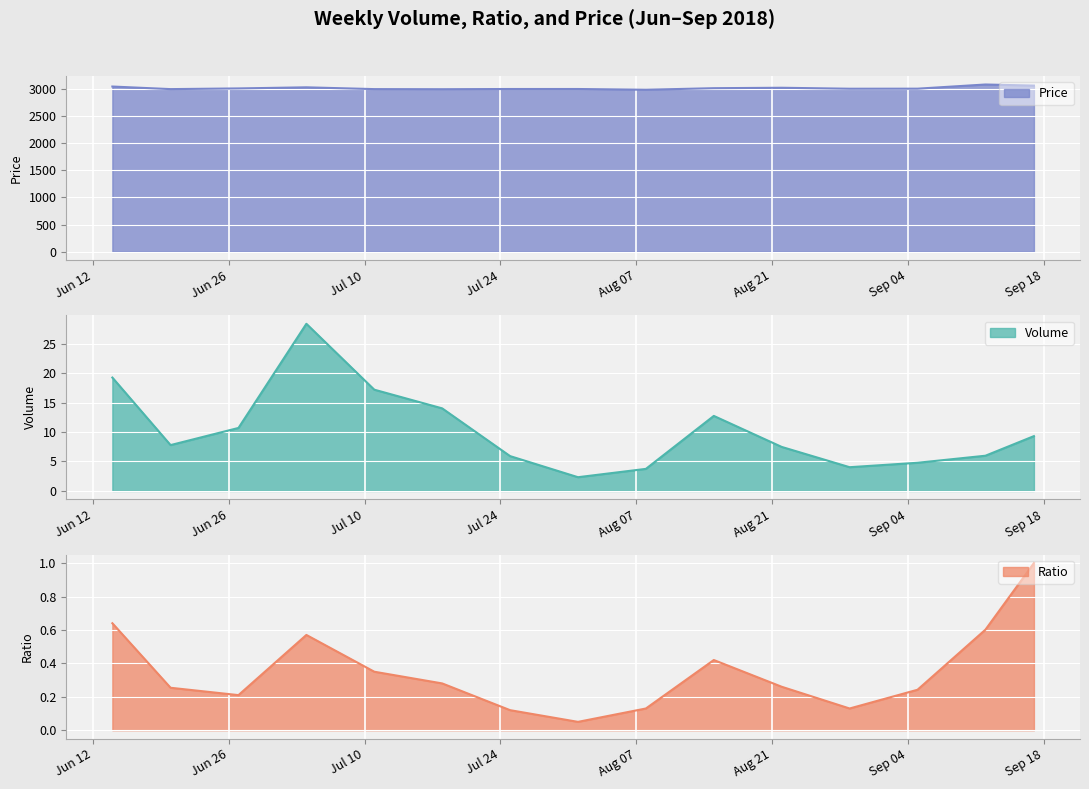

What is the label of the 15th point from the right?

2018-06-14